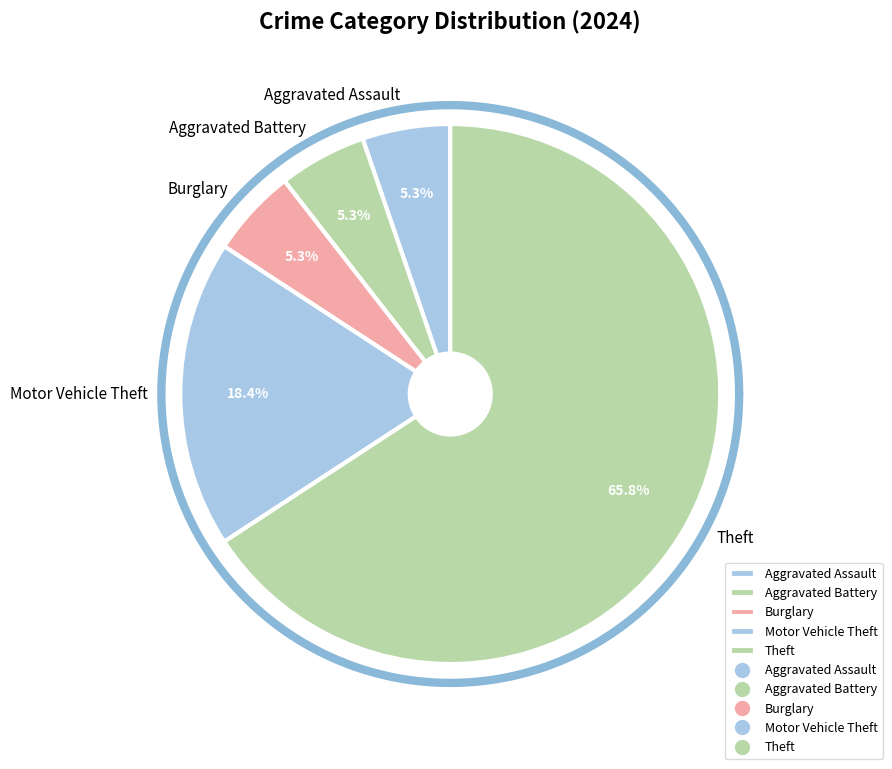

Which slice is the largest?

Theft